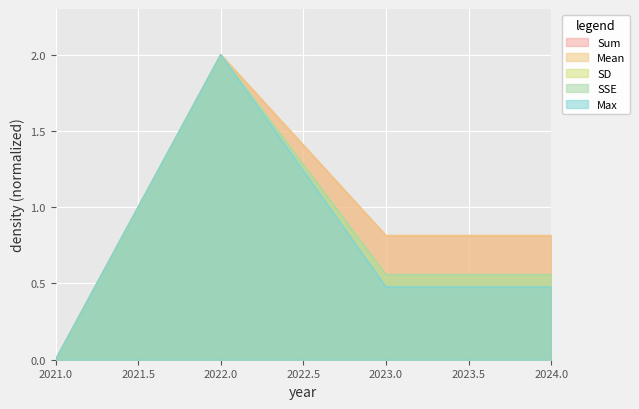

Read the Max value at 2024.

0.5